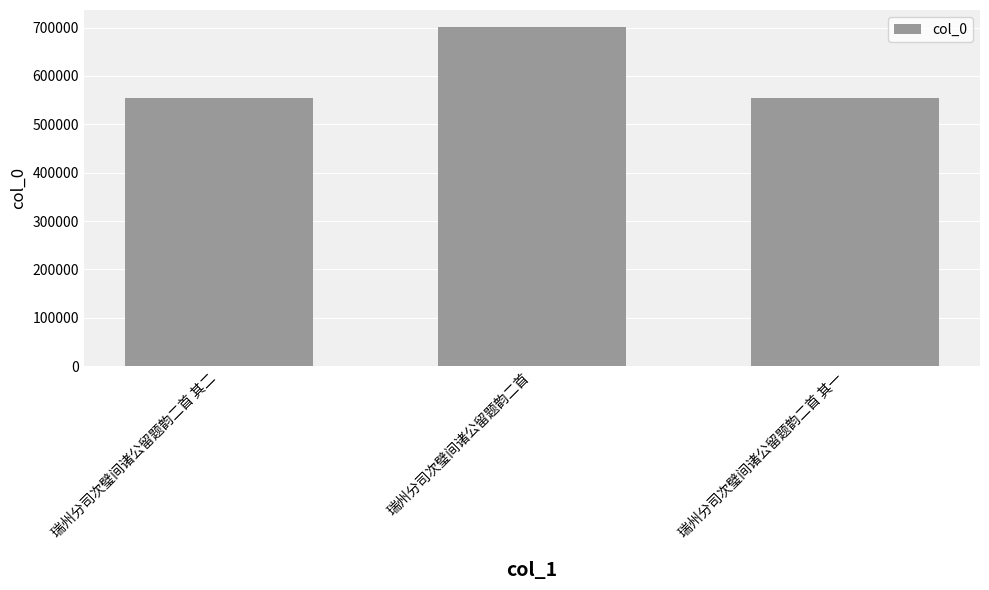

Where is the data nearest to the value 628277?

瑞州分司次璧间诸公留题韵二首 其二